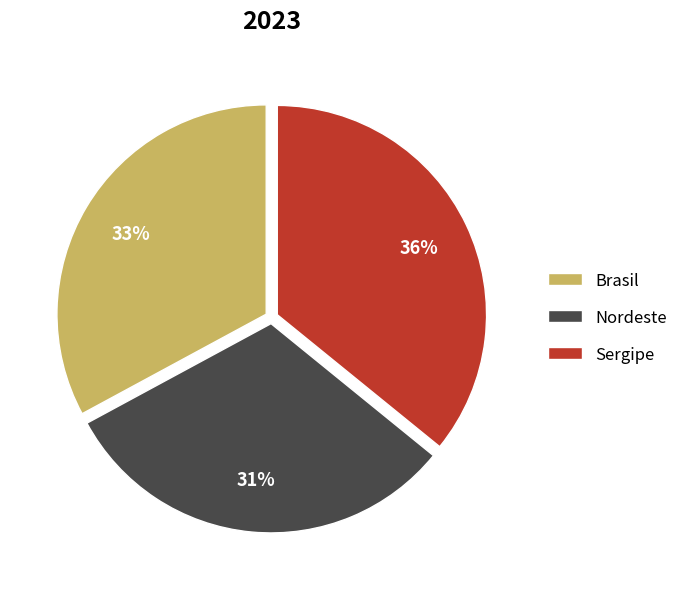

Combined, do Sergipe and Brasil account for over 50%?

Yes